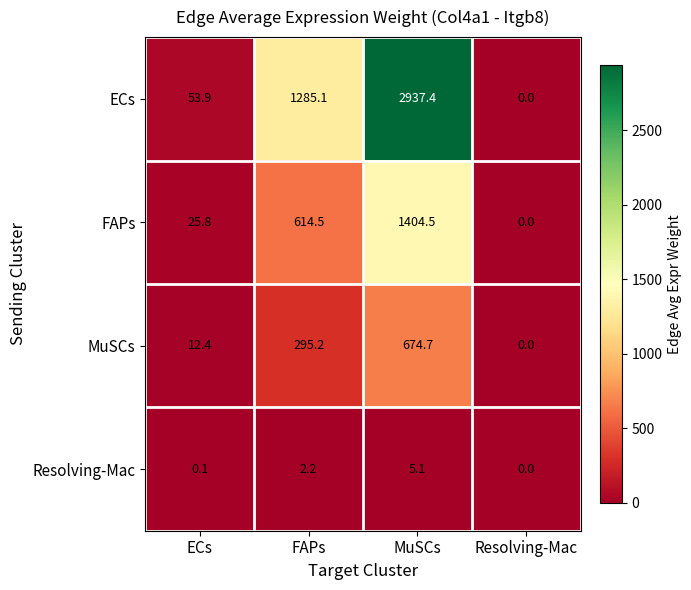

How many data points in ECs are above 1285?

2